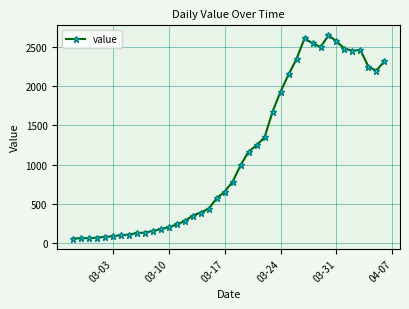

What is the sum of all values?

44980